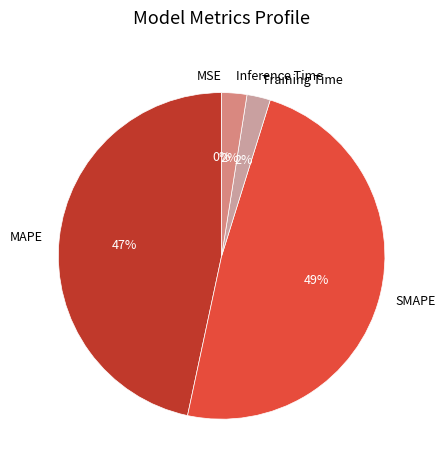

To the nearest percent, what is the combined percentage of MAPE and Training Time?

49%